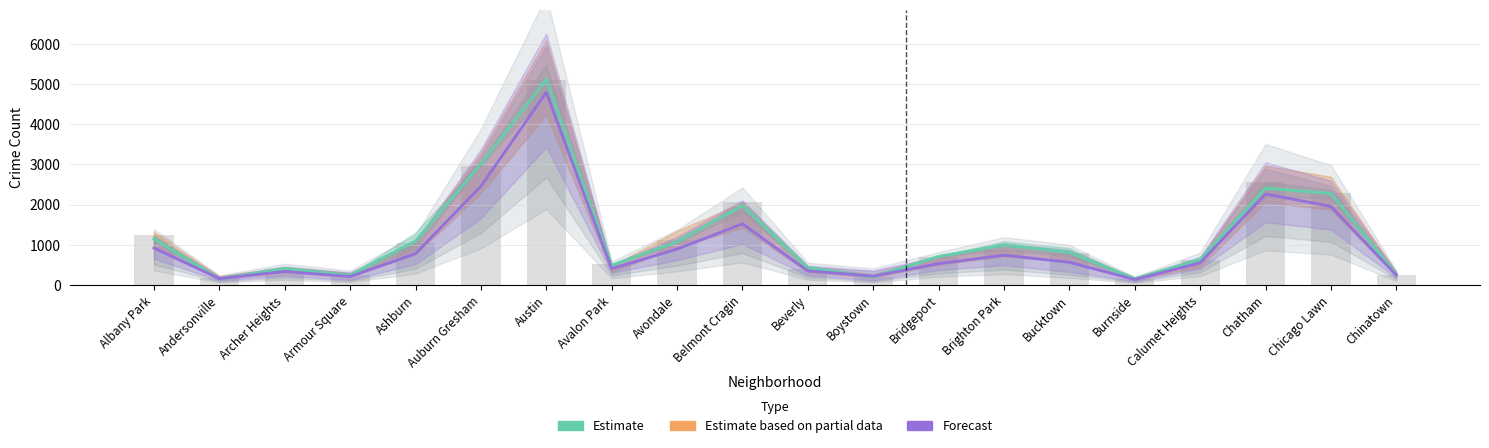

What are all the series names shown in the legend?

Estimate, Estimate based on partial data, Forecast